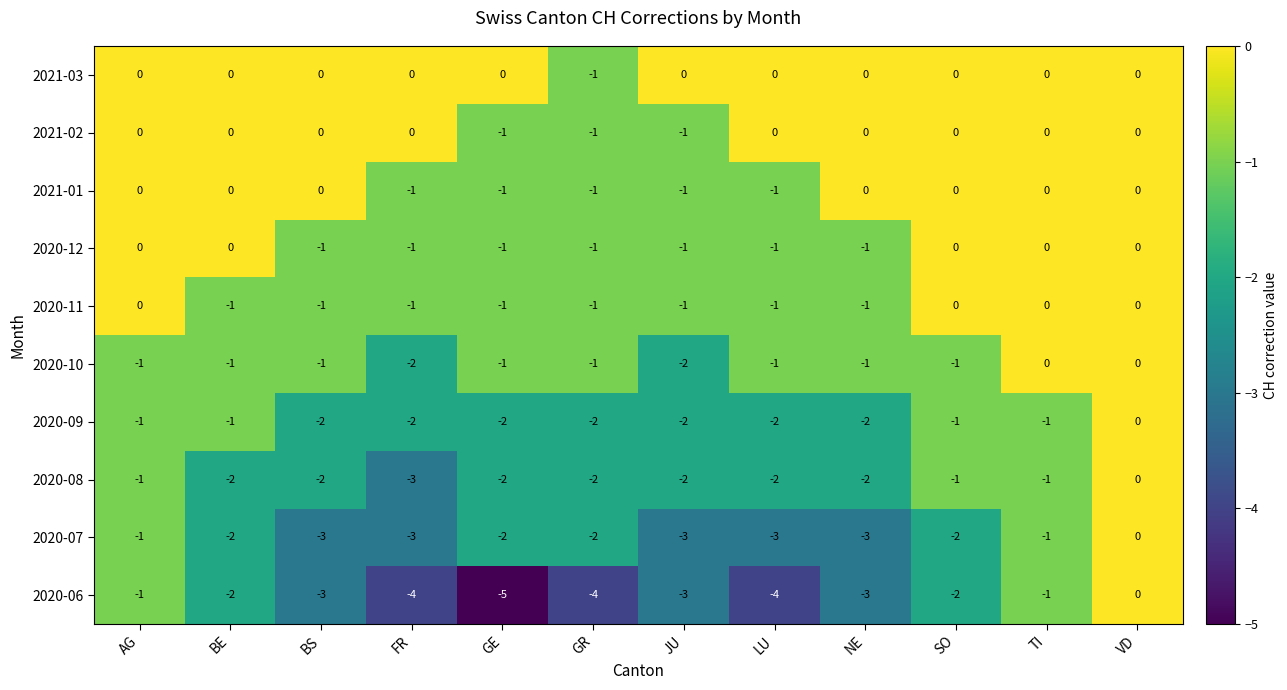

What is the sum of all 2020-07 values?

-25